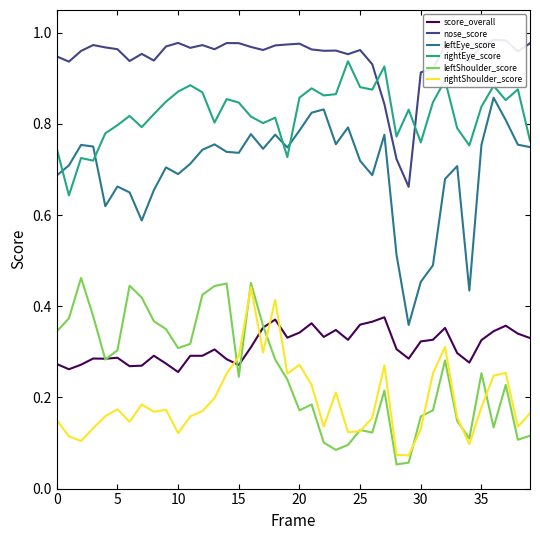

What are all the series names shown in the legend?

score_overall, nose_score, leftEye_score, rightEye_score, leftShoulder_score, rightShoulder_score